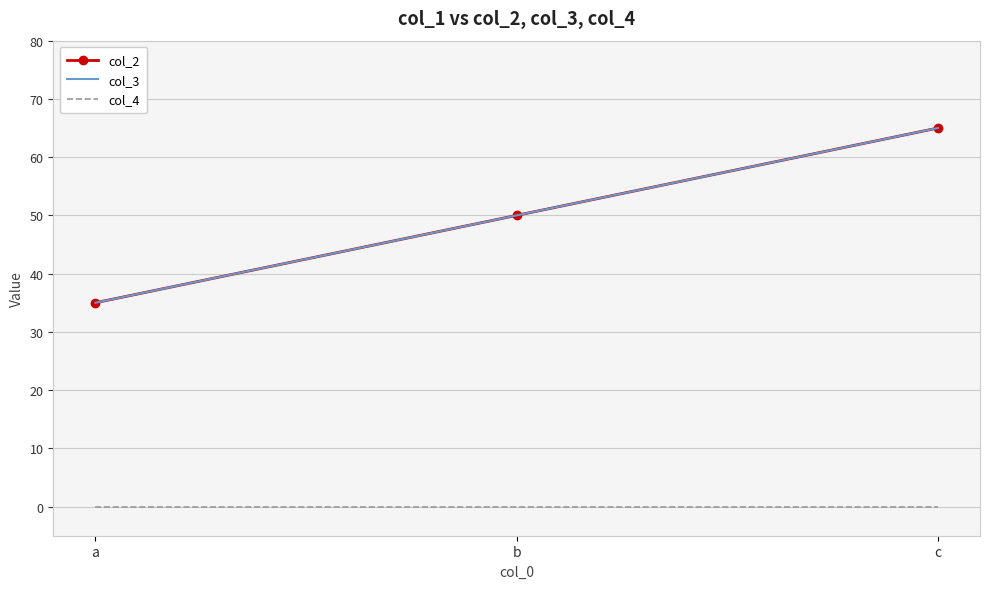

Which series has the largest total across all categories?

col_2